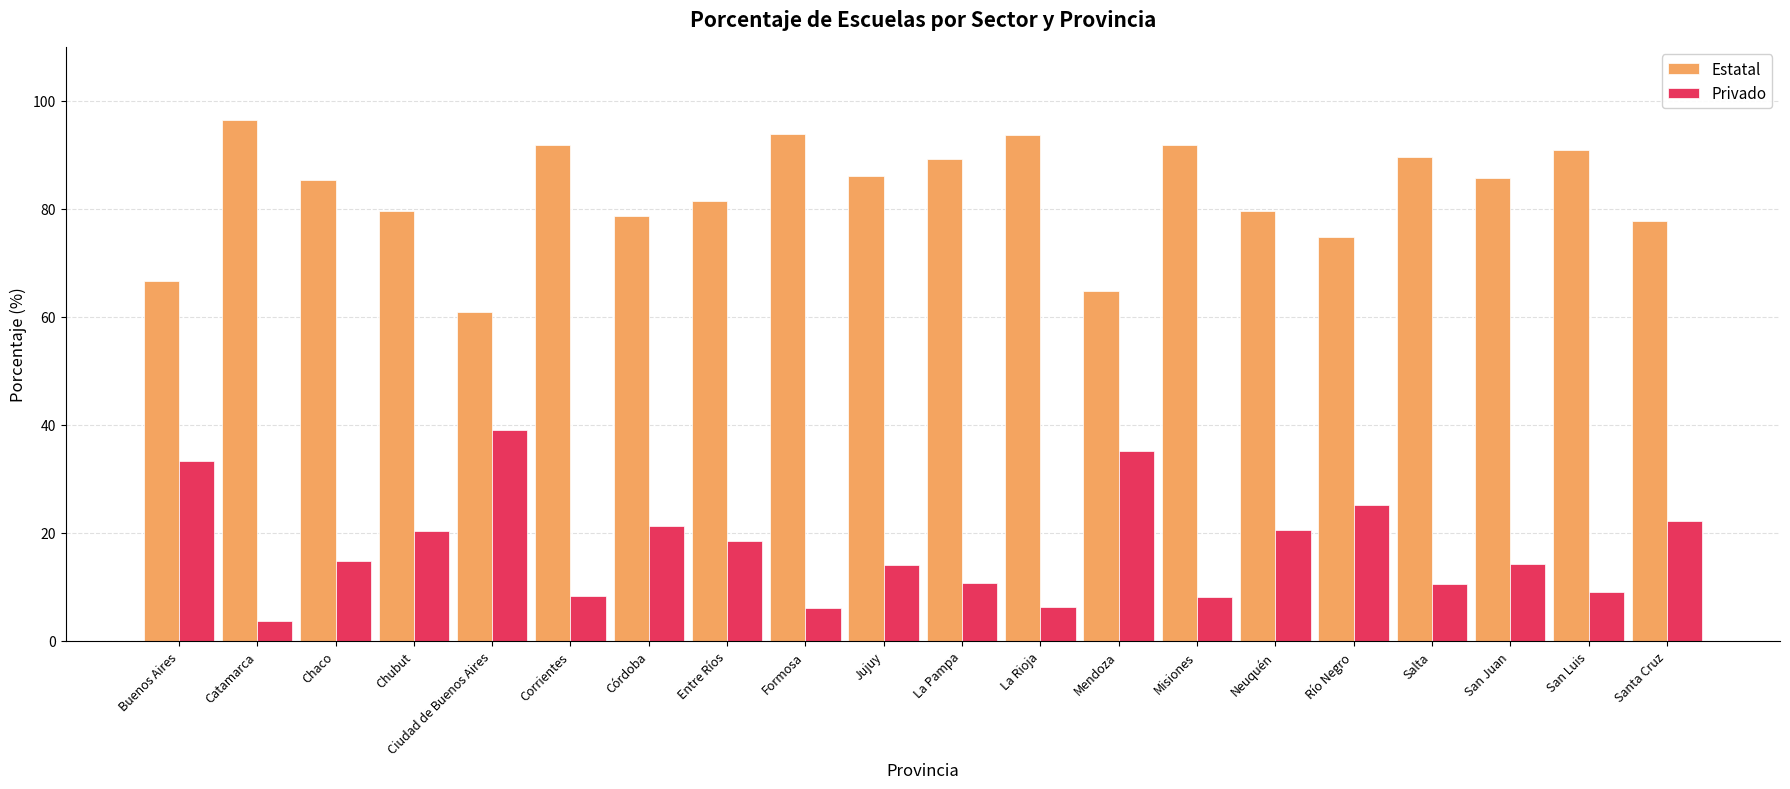

What is the minimum value for Privado?

3.6